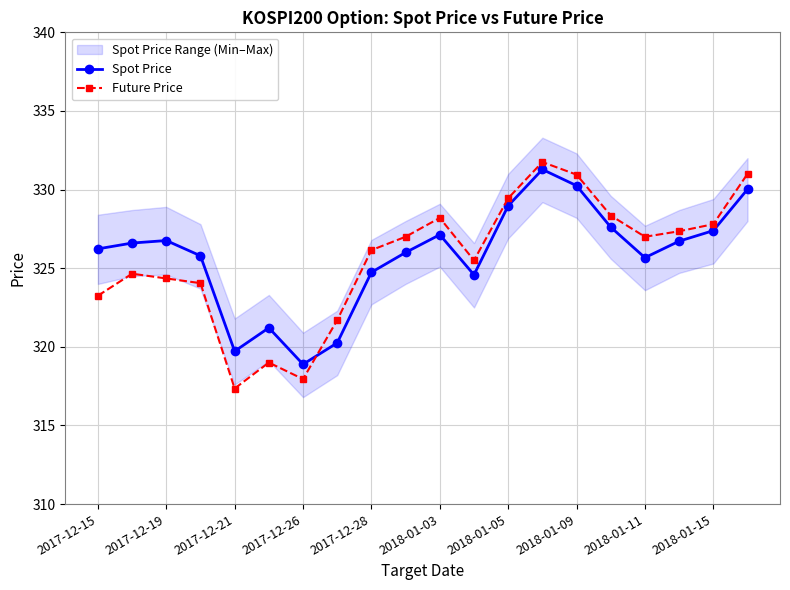

What is the lowest value of the Spot Price series?

318.9